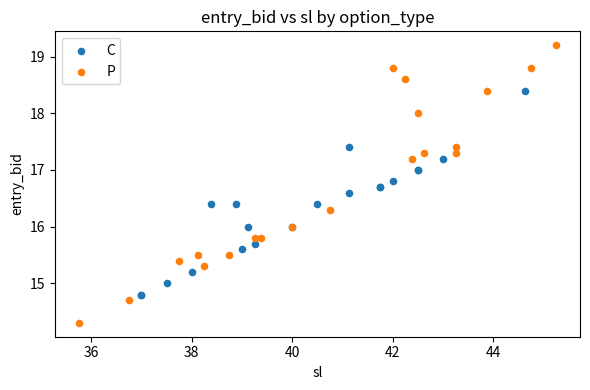

What are all the series names shown in the legend?

C, P